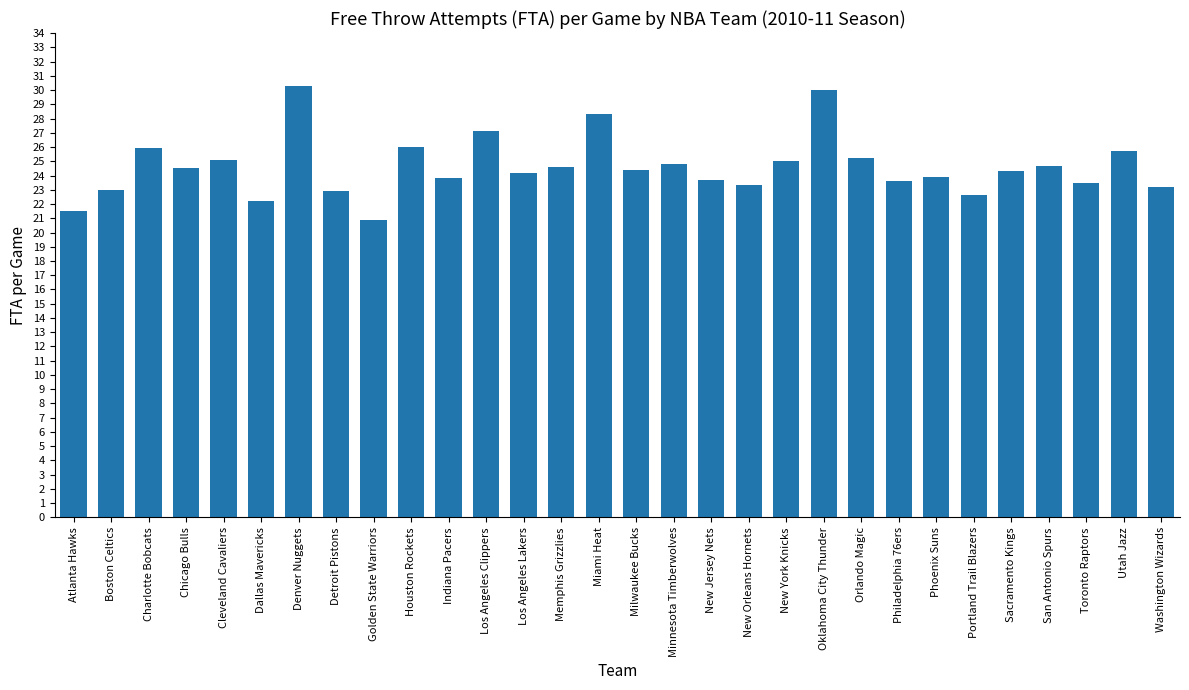

The value at Milwaukee Bucks is 24.4. True or false?

True